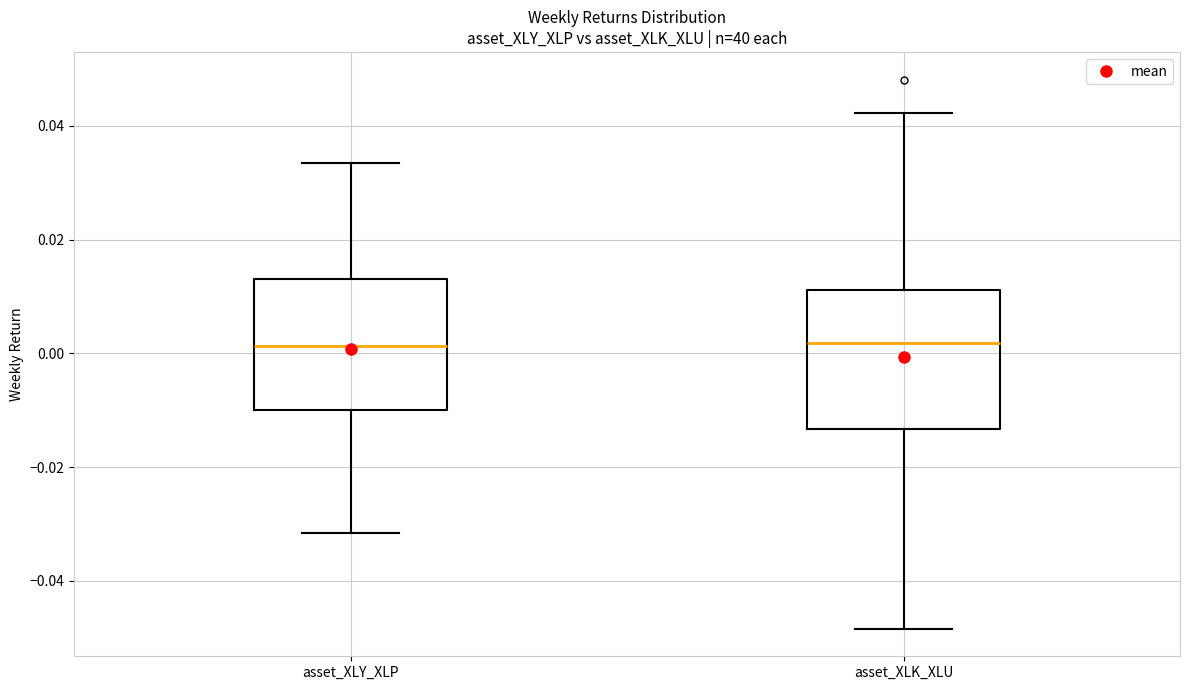

Reading left to right, read every box against the y-axis: the position of its median line, the range the box covers, and the ends of its whiskers. The values are not printed on the chart, so give them approximately, as read against the axis.

asset_XLY_XLP: median 0.002, box -0.010 to 0.014, whiskers -0.032 to 0.034
asset_XLK_XLU: median 0.002, box -0.014 to 0.012, whiskers -0.048 to 0.042